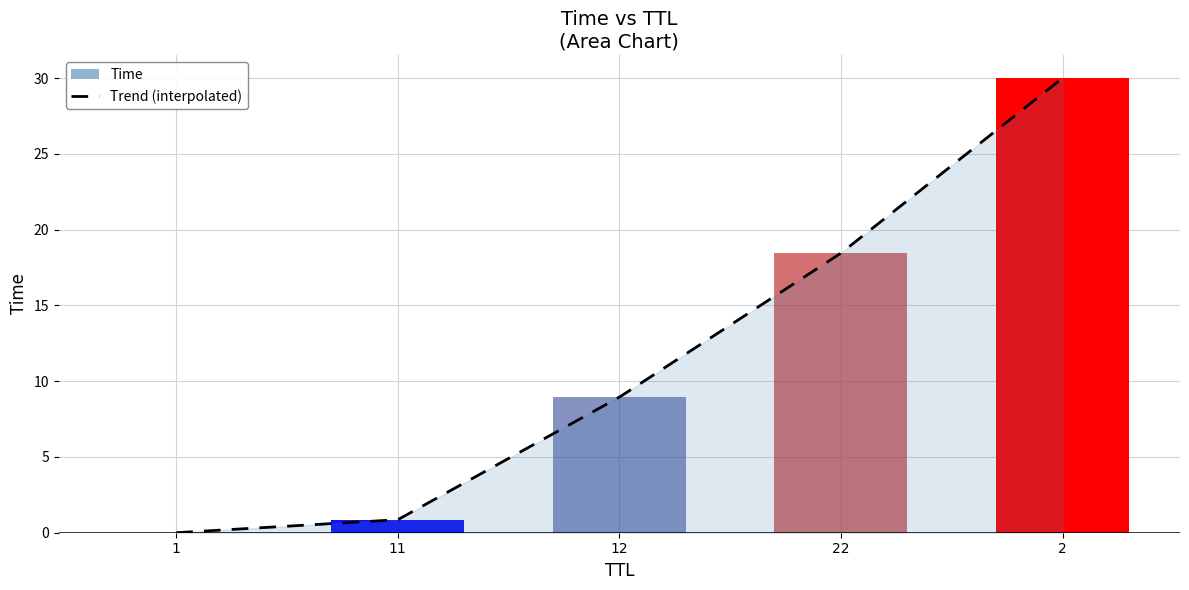

Are the bars grouped side by side (vs. stacked)?

No